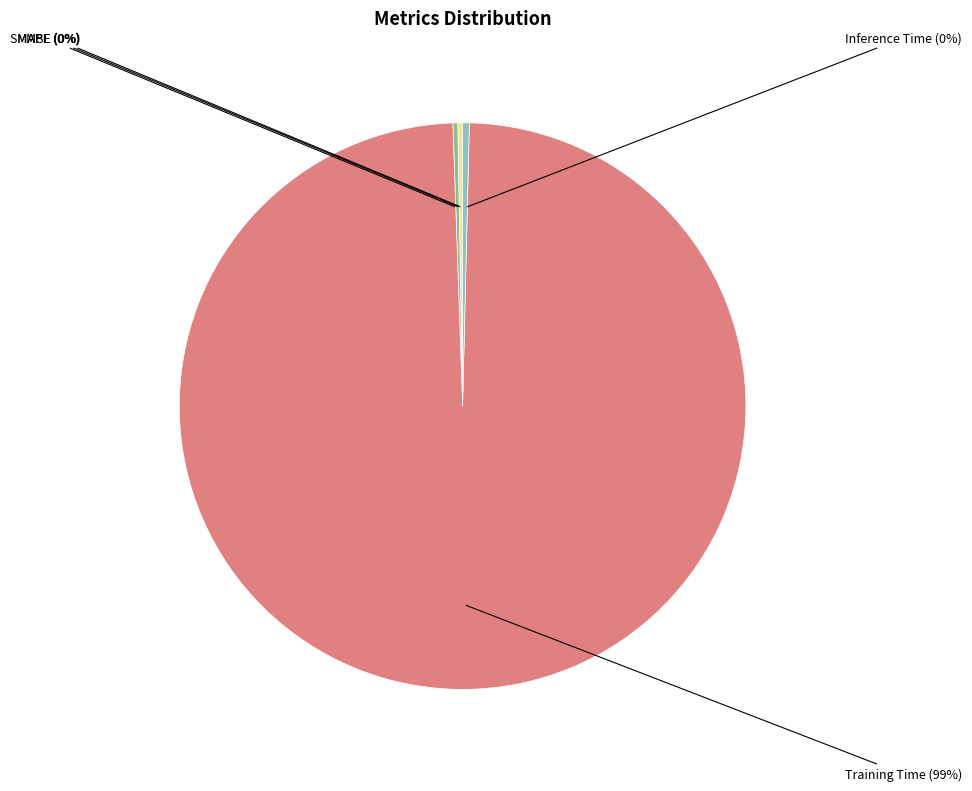

True or false: Inference Time accounts for 0% of the total.

True